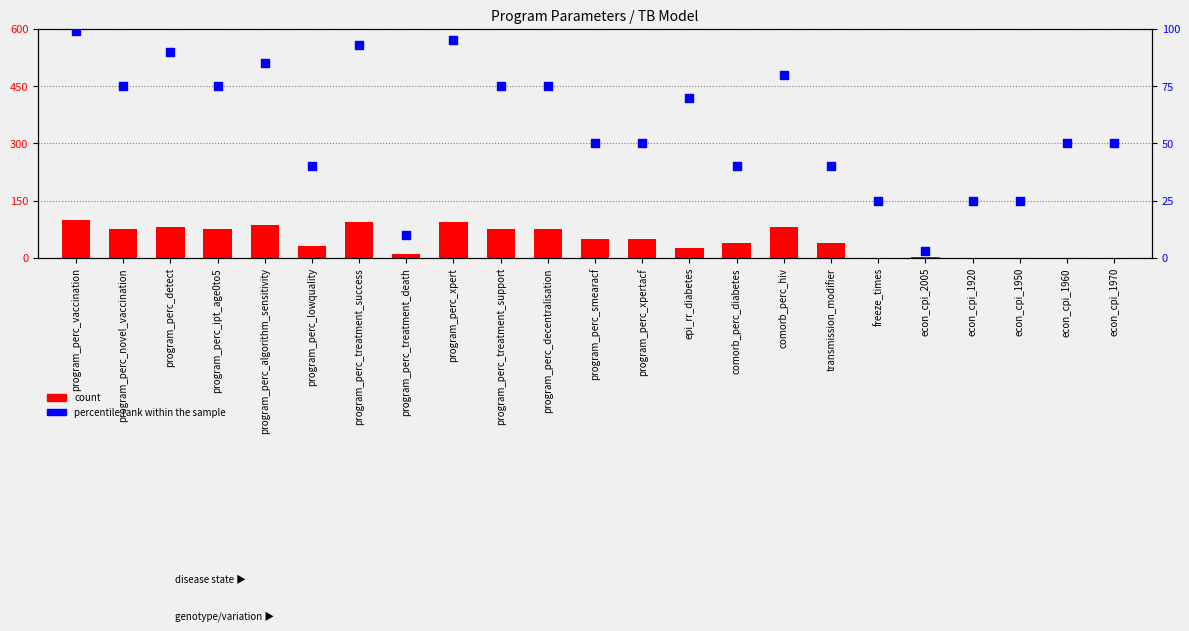

At how many categories does at least one series exceed 73?

10